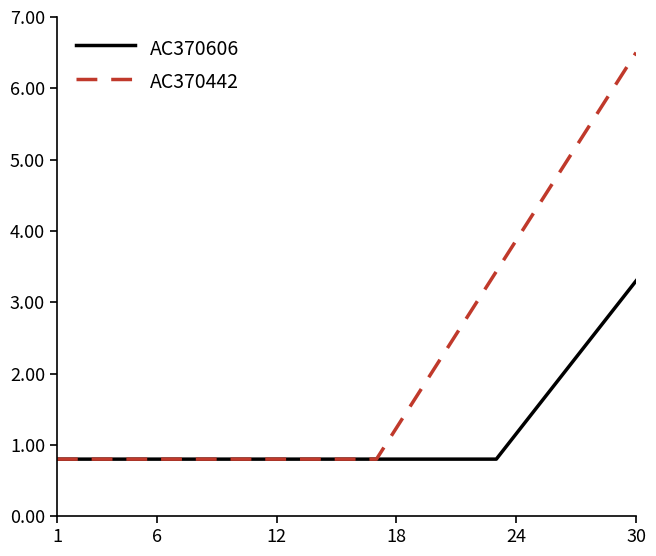

What is the greatest value displayed?

6.5